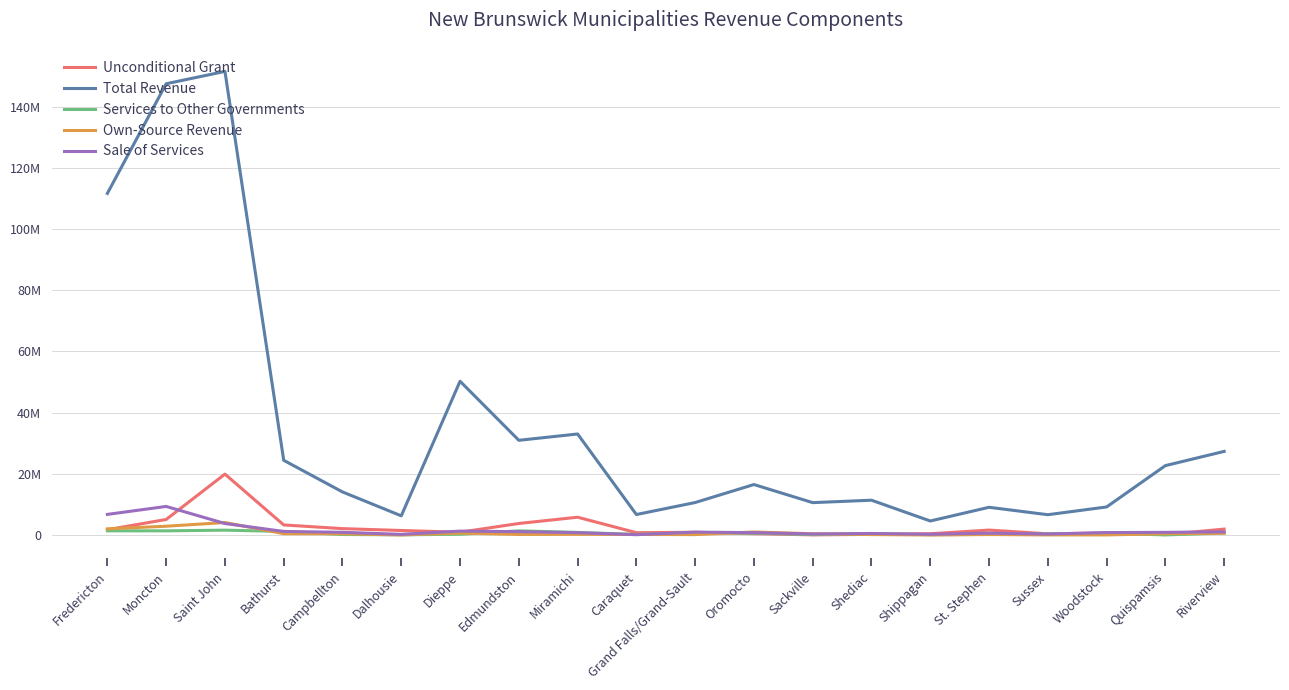

Where do Unconditional Grant and Sale of Services first cross each other?

Moncton and Saint John